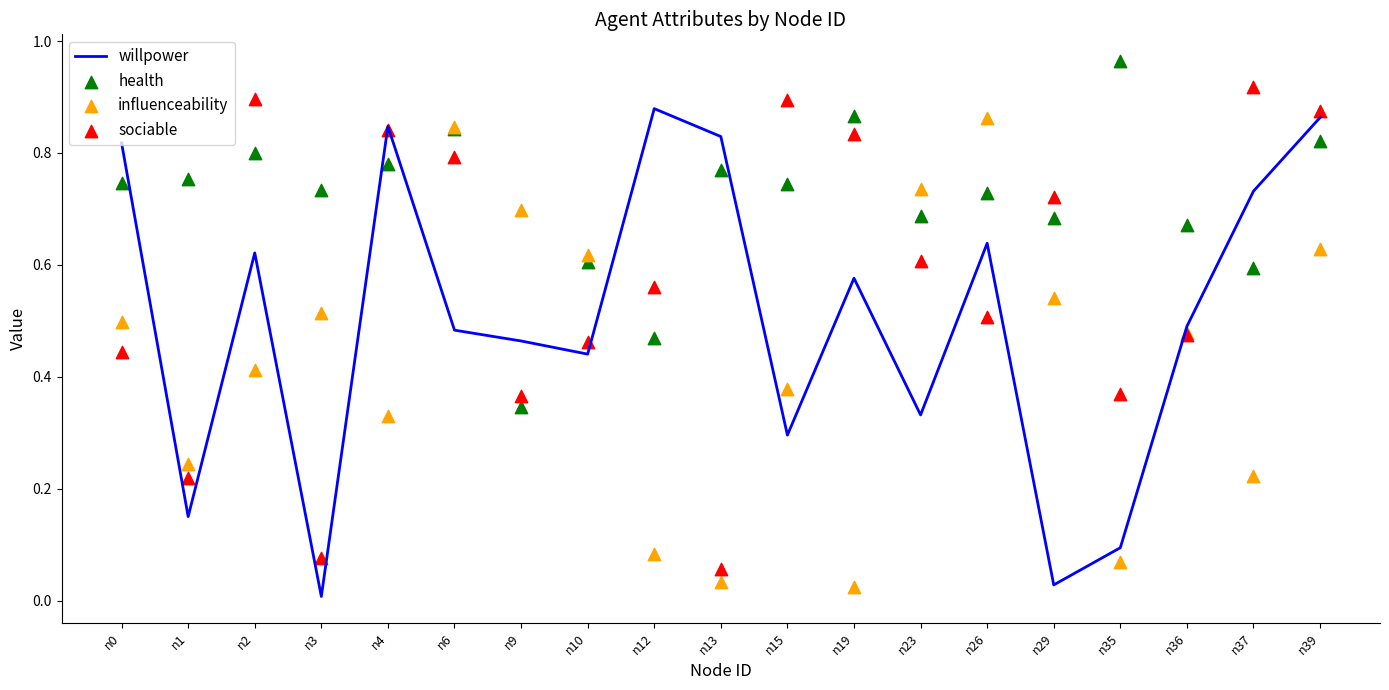

Which series has the largest total across all categories?

health